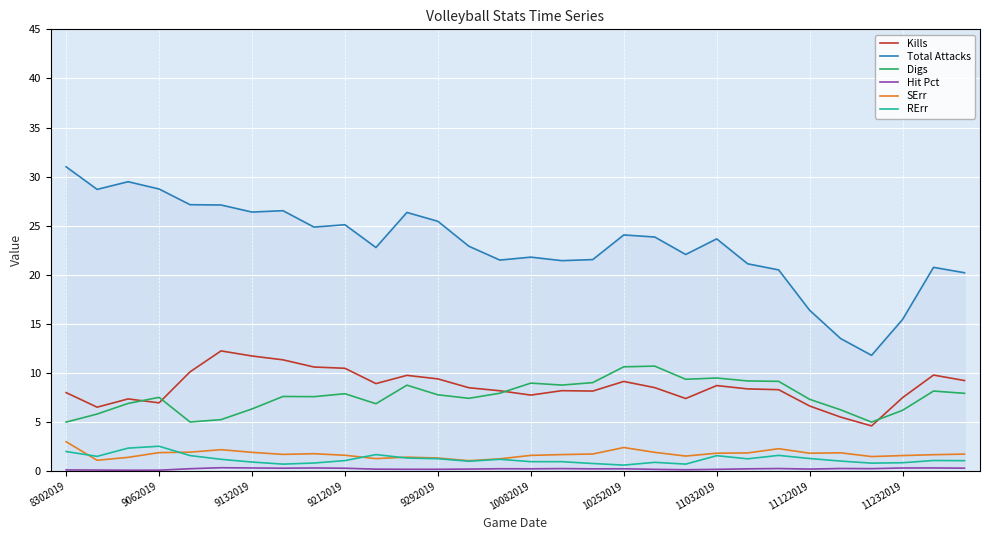

The value of Digs at 8302019 is 8.8. True or false?

False